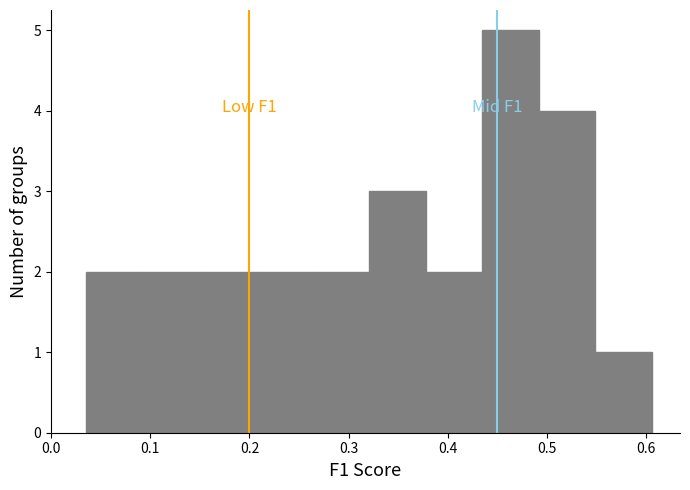

Over which range of the x-axis is the bar tallest?

0.43 to 0.49